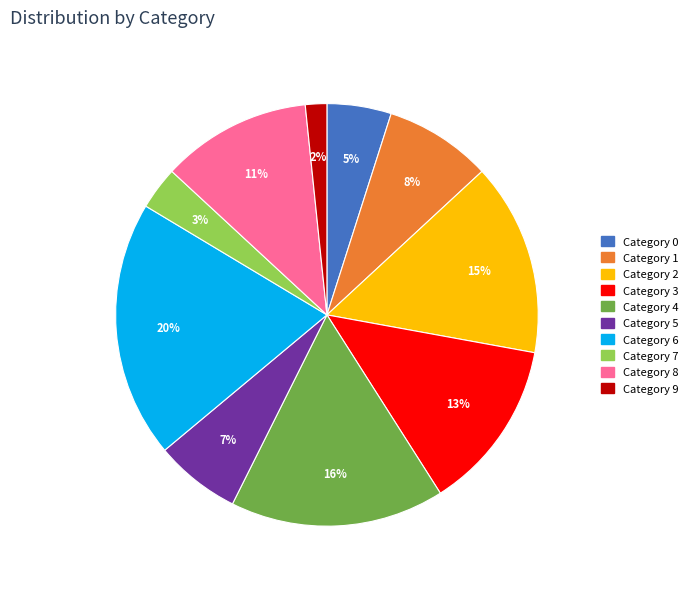

Does any single category account for the majority?

No